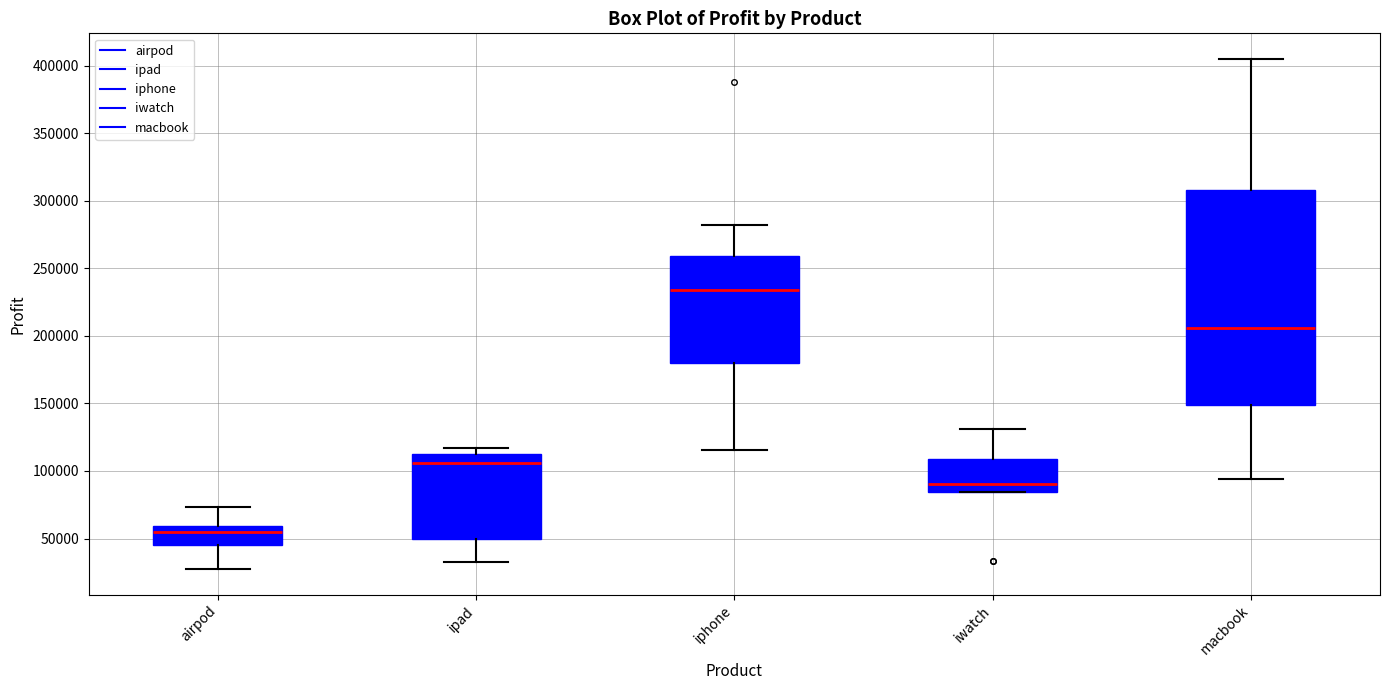

Reading left to right, read every box against the y-axis: the position of its median line, the range the box covers, and the ends of its whiskers. The values are not printed on the chart, so give them approximately, as read against the axis.

airpod: median 55000, box 45000 to 60000, whiskers 25000 to 75000
ipad: median 105000, box 50000 to 115000, whiskers 35000 to 115000 (just above the box's upper edge)
iphone: median 235000, box 180000 to 260000, whiskers 115000 to 280000
iwatch: median 90000, box 85000 to 110000, whiskers 85000 to 130000
macbook: median 205000, box 150000 to 310000, whiskers 95000 to 405000